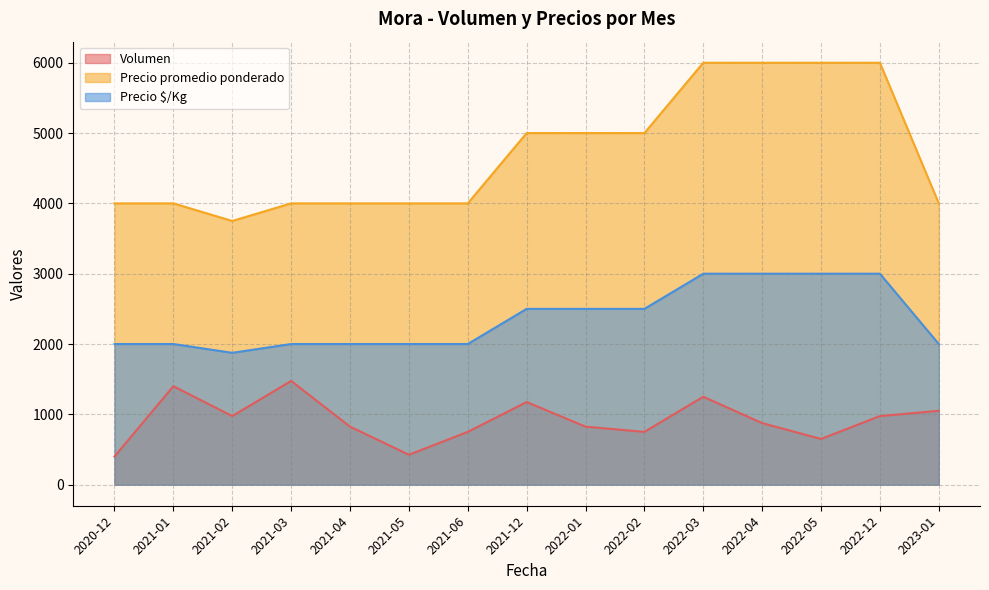

What are all the series names shown in the legend?

Volumen, Precio promedio ponderado, Precio $/Kg